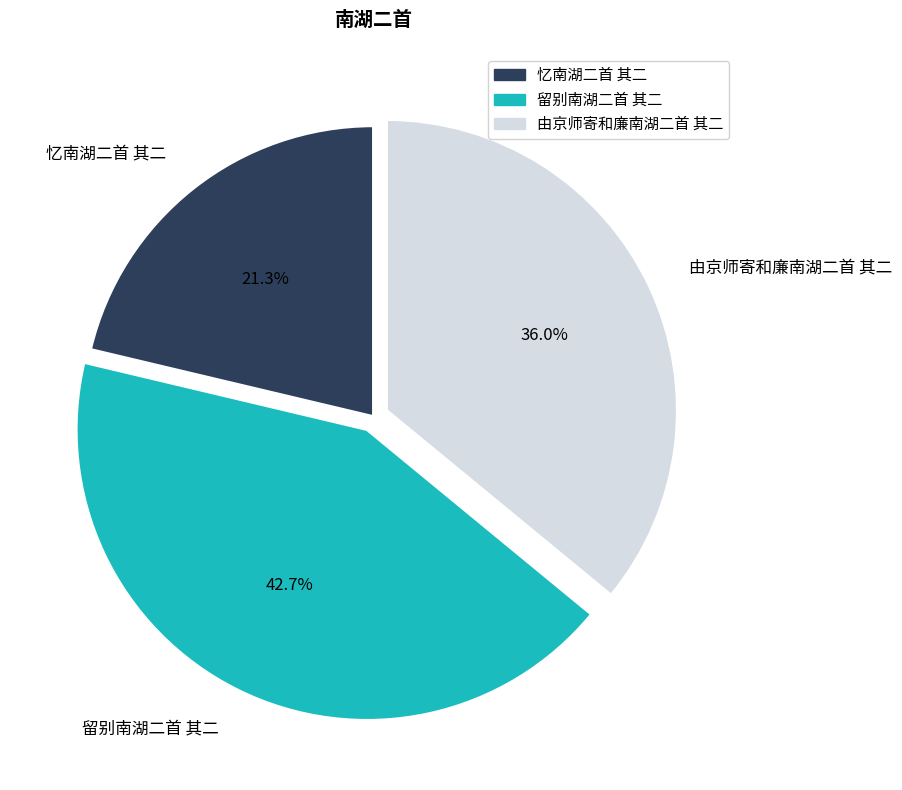

True or false: 由京师寄和廉南湖二首 其二 accounts for 44% of the total.

False